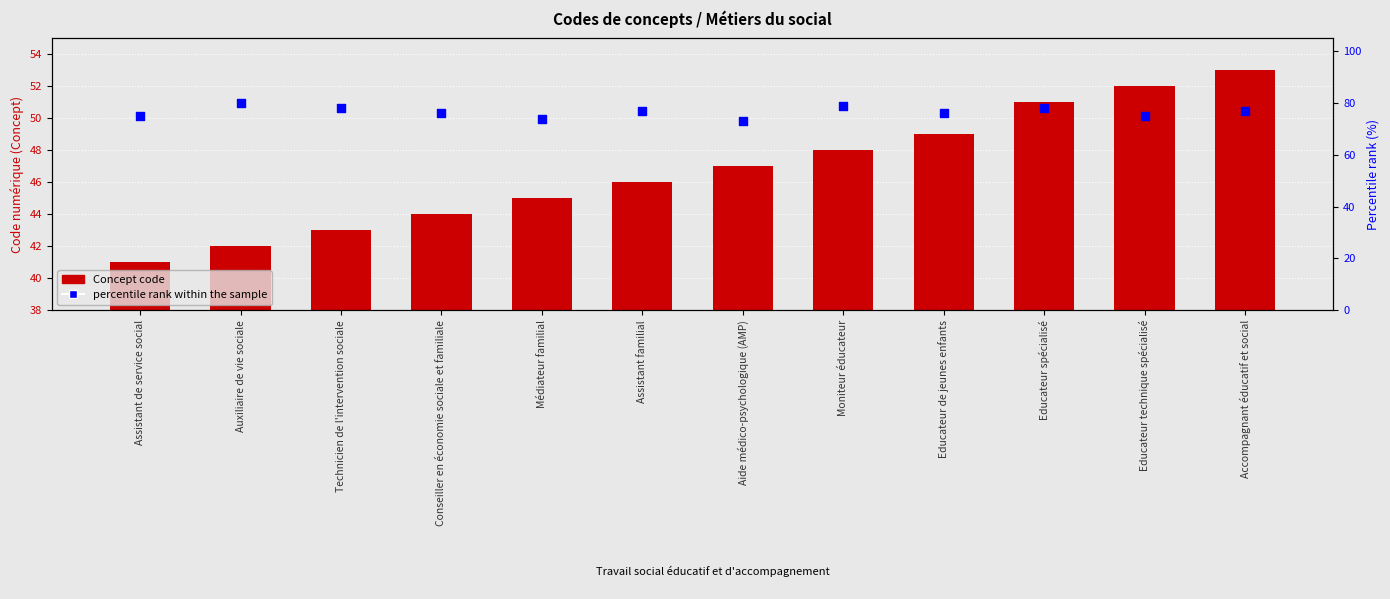

What is the total value across all series at Technicien de l'intervention sociale?

121